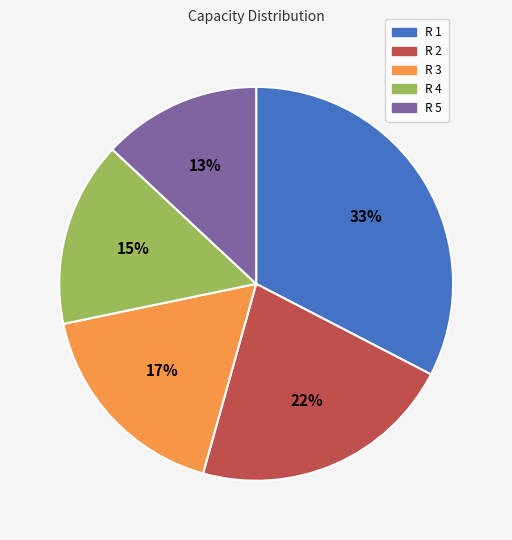

Which has a higher value, R 3 or R 5?

R 3